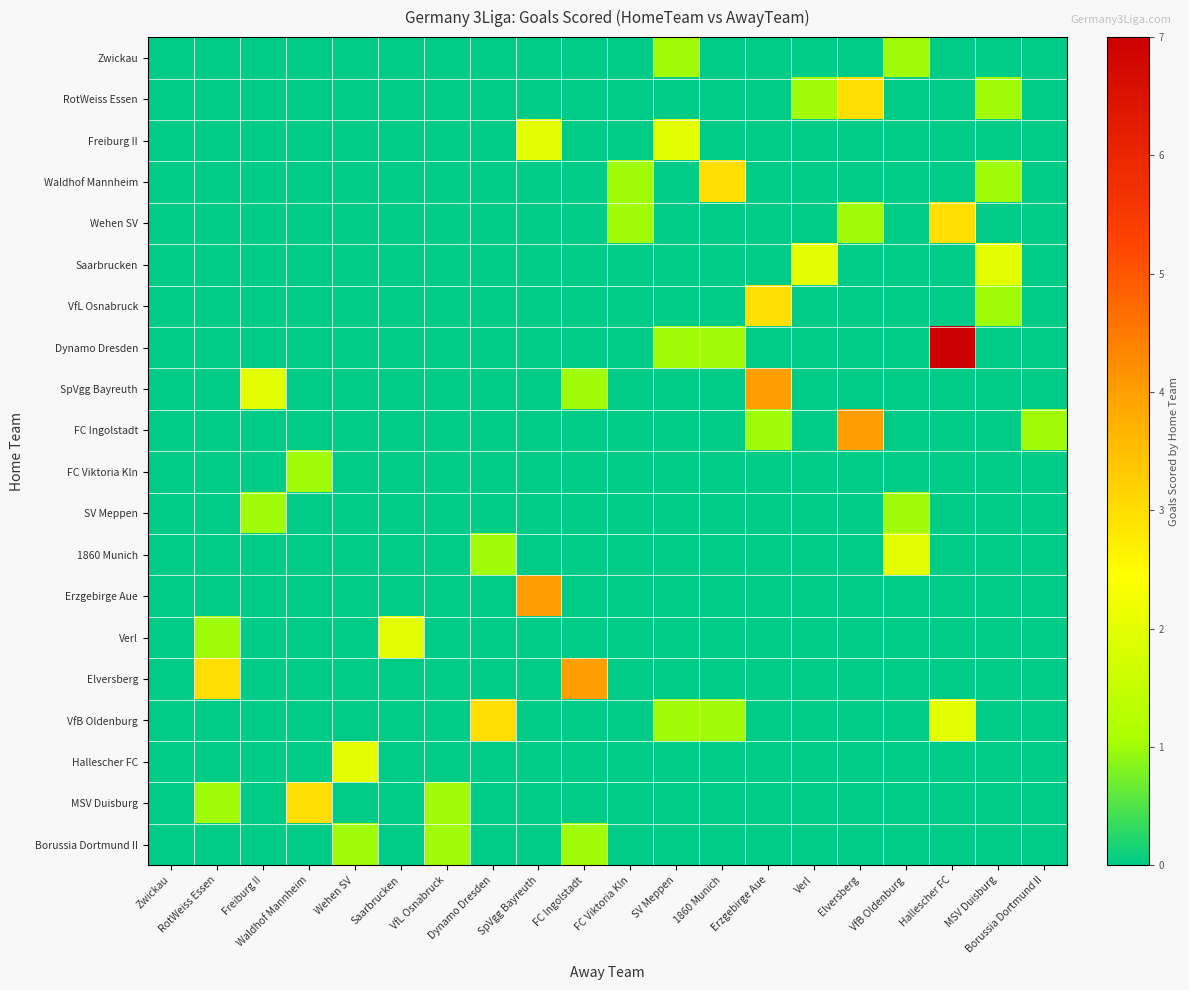

Which series has the largest range (max minus min)?

Dynamo Dresden